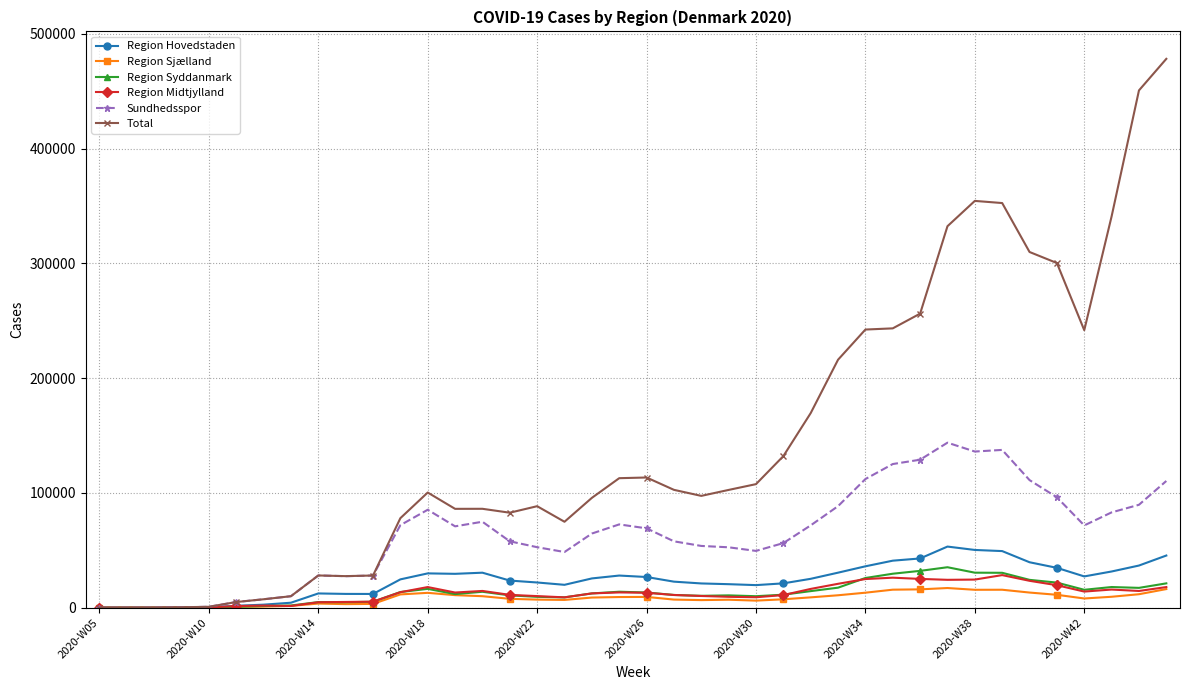

Which series has the widest spread of values?

Total